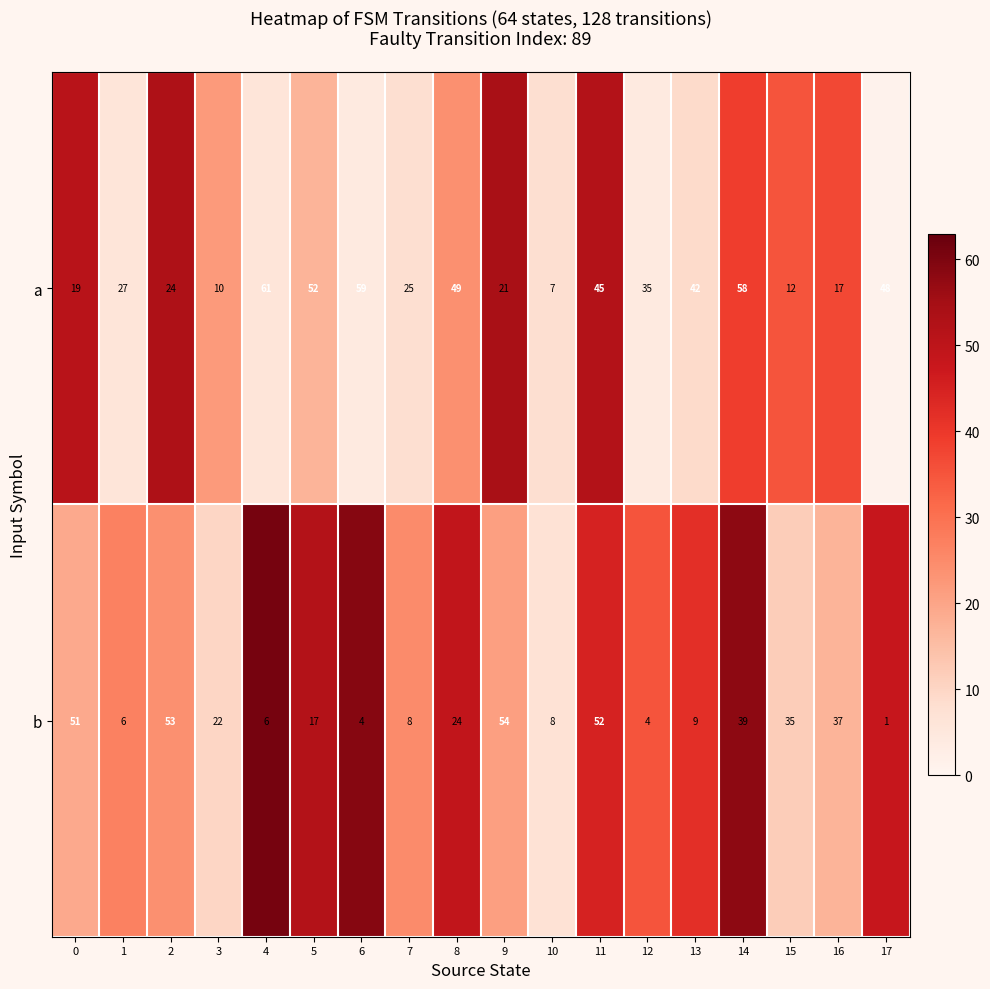

How many distinct data groups are displayed?

2